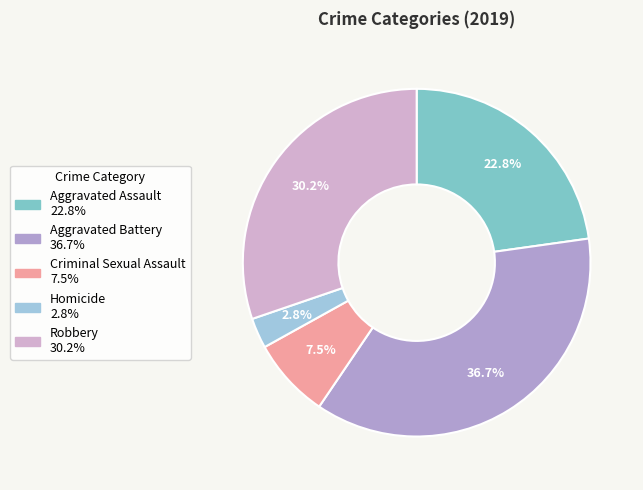

The Aggravated Assault slice represents 23% of the pie. True or false?

True